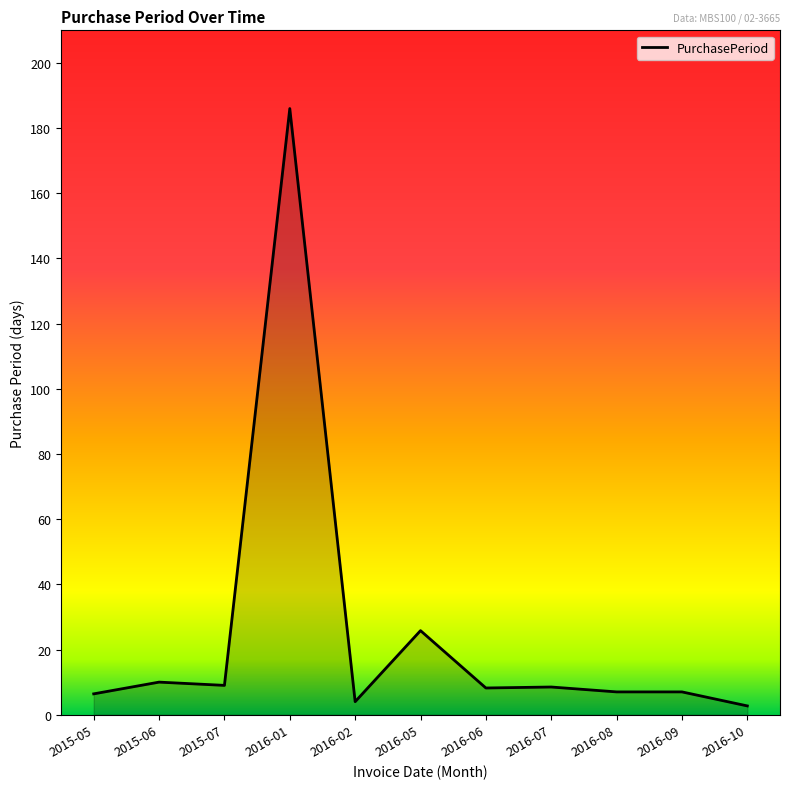

What is the average value?

25.0